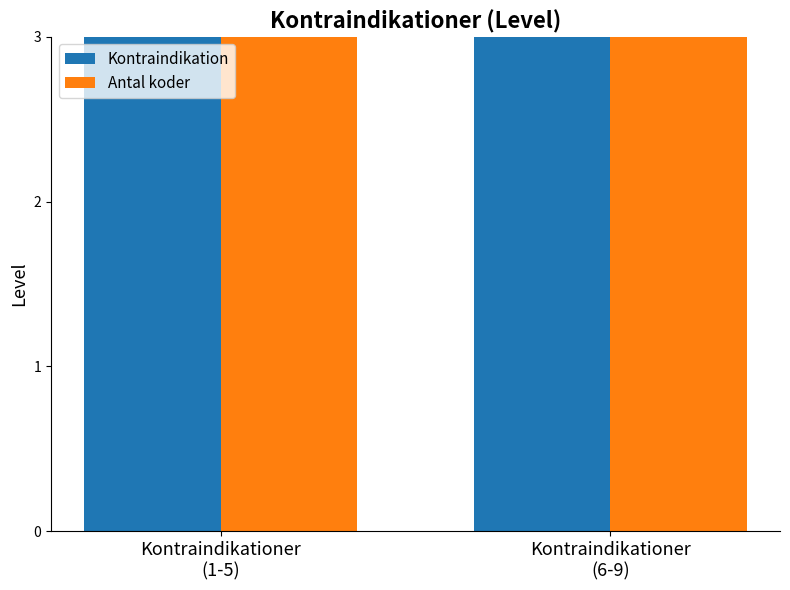

How many bars are there in total?

4